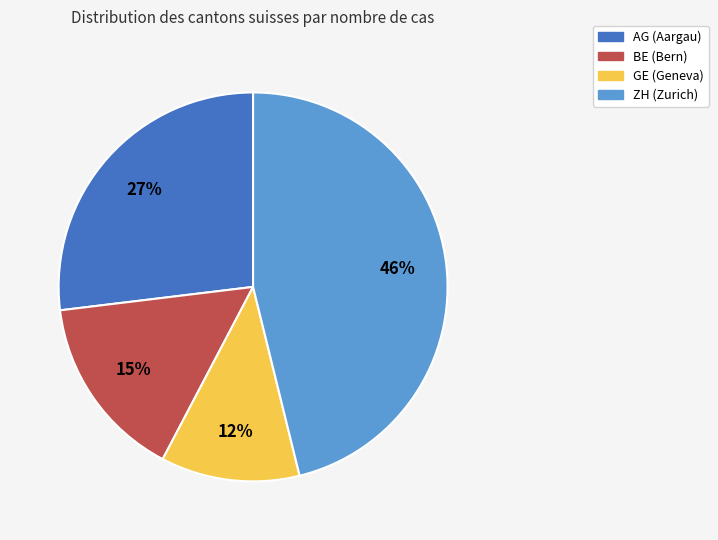

Is there a majority slice in this chart?

No